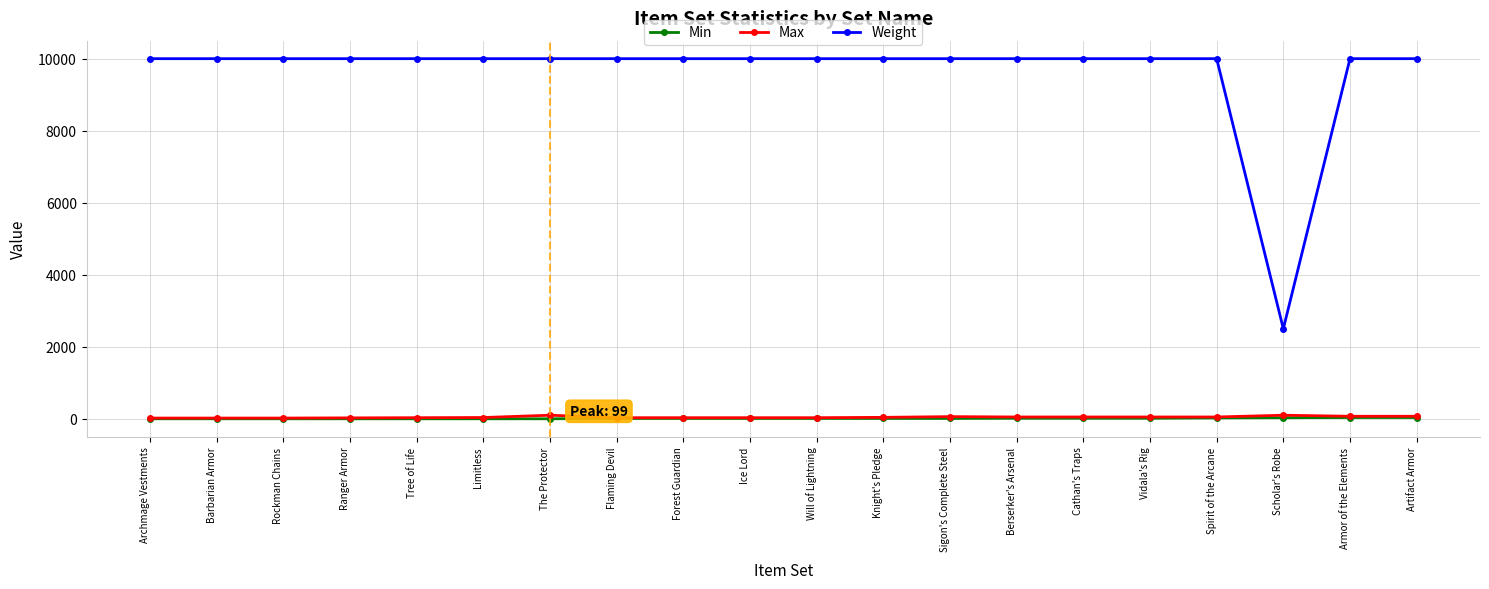

What is the difference between the maximum and second lowest values in the Min series?

35